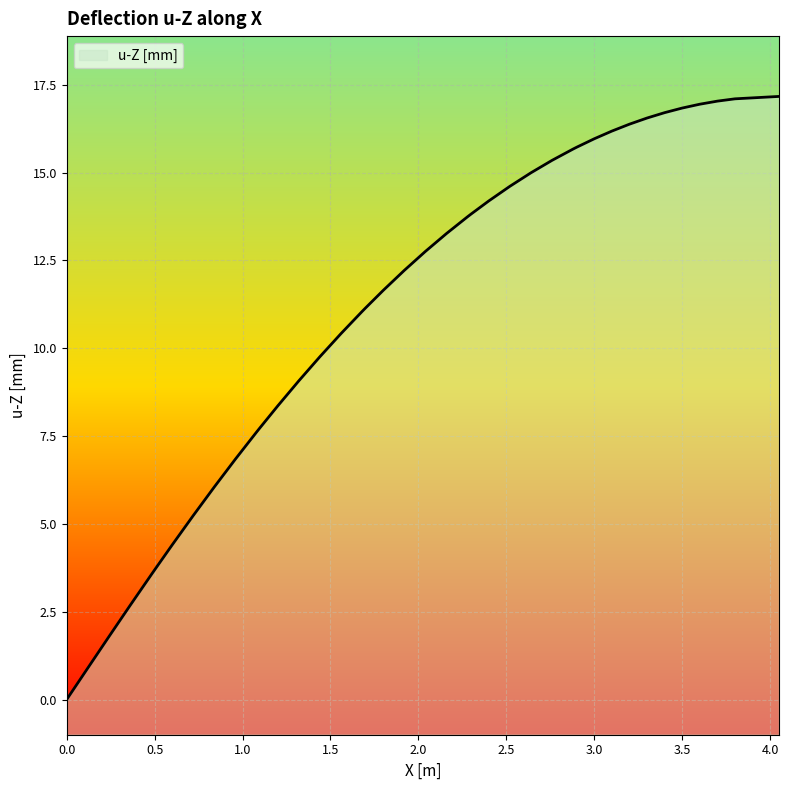

How many values are above zero?

39